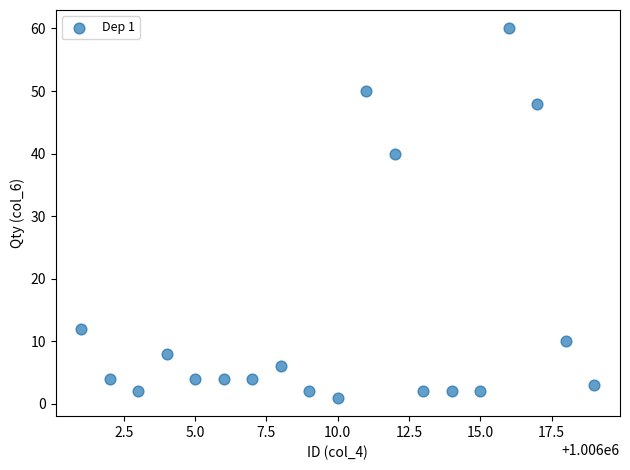

What Y value in the scatter plot is closest to 30?

40